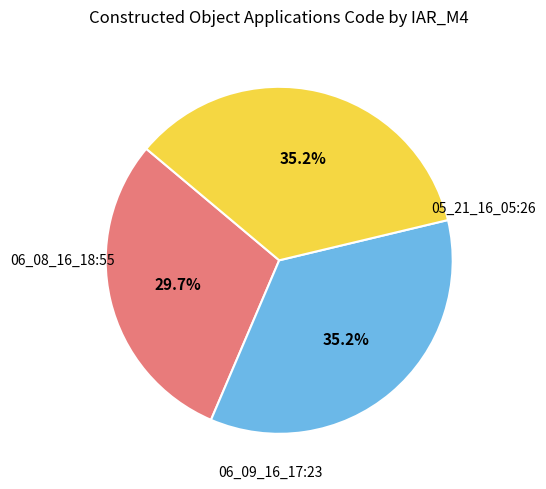

Does any single category account for the majority?

No